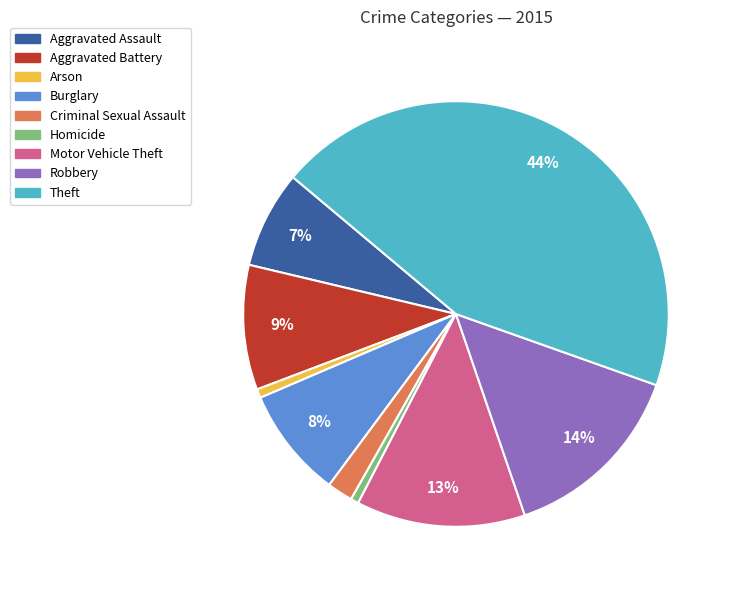

To the nearest percent, what is the average slice percentage?

11%